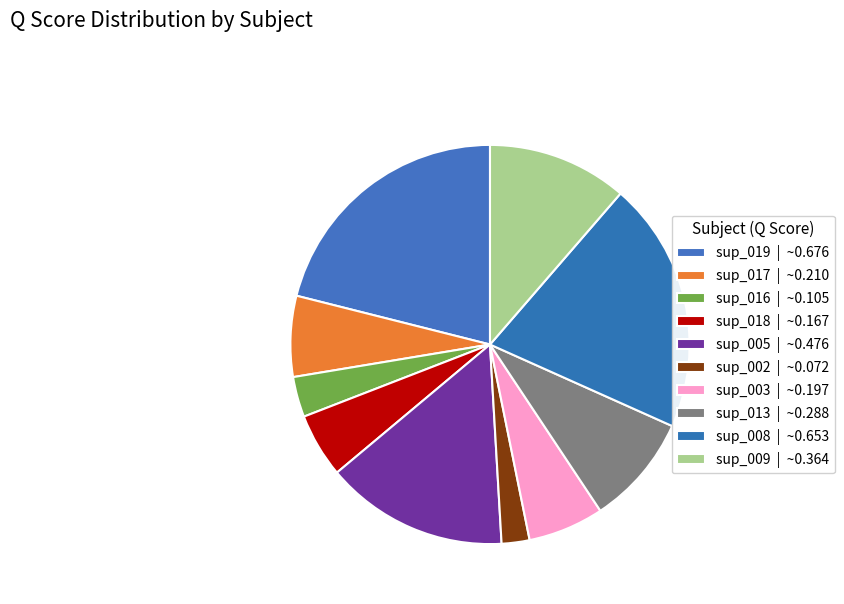

To the nearest percent, what is the combined percentage of sup_019 and sup_013?

30%